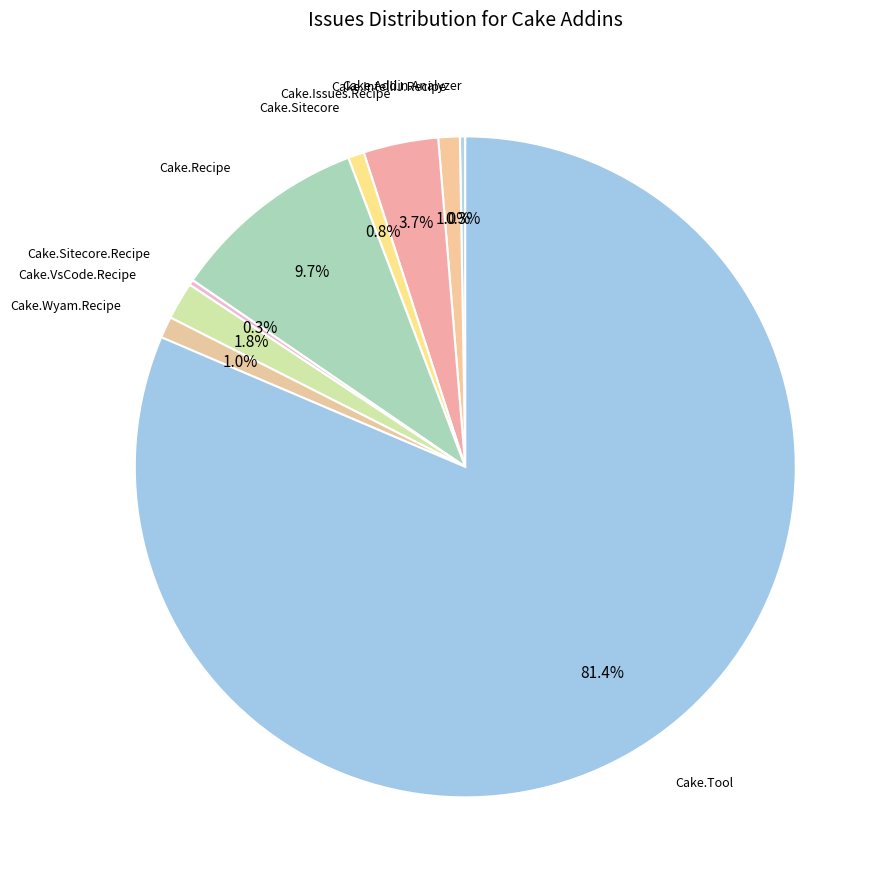

Between Cake.Sitecore and Cake.Issues.Recipe, which is larger?

Cake.Issues.Recipe